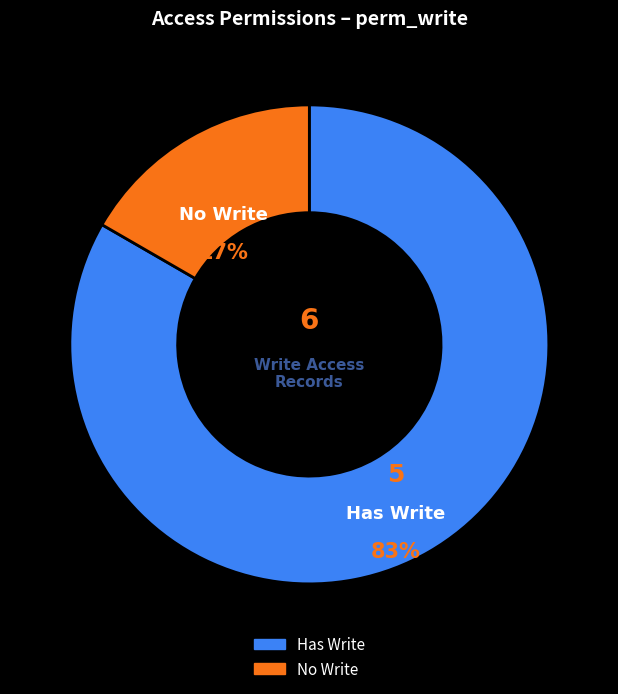

To the nearest percent, what is the average slice percentage?

50%